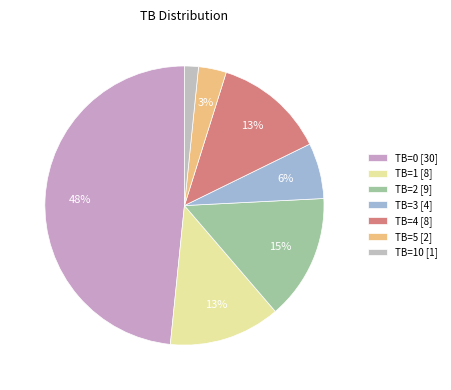

Is there a majority slice in this chart?

No